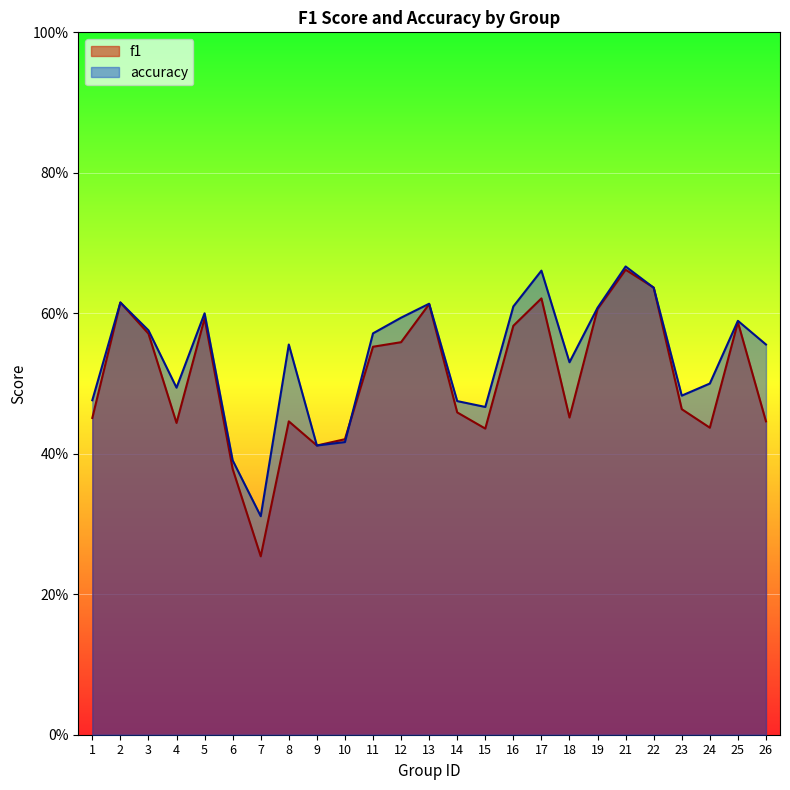

What value does the f1 series have at 15?

0.4